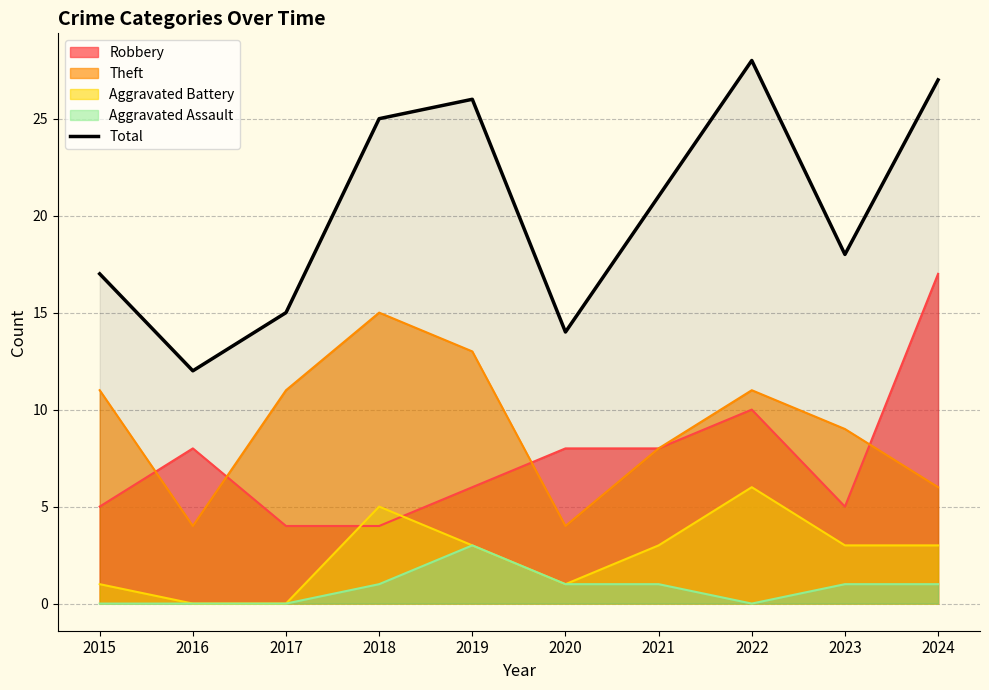

What is the average value?

20